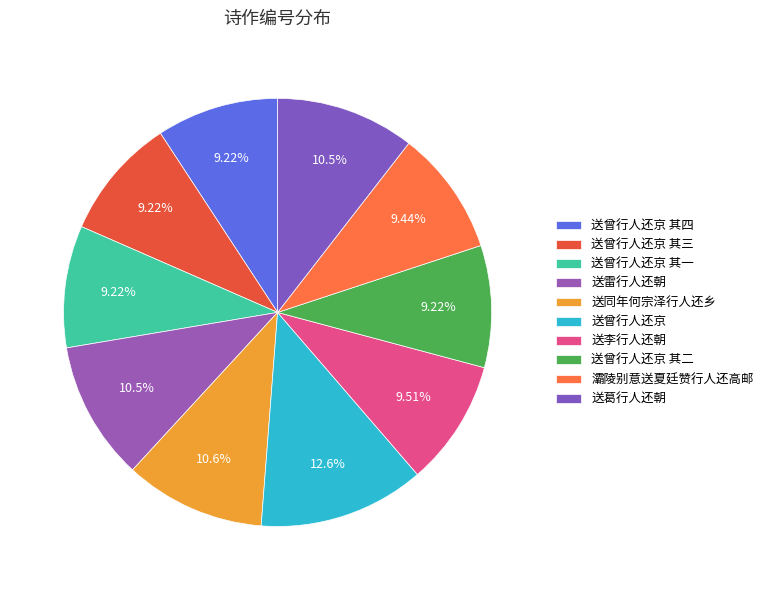

Is there a majority slice in this chart?

No